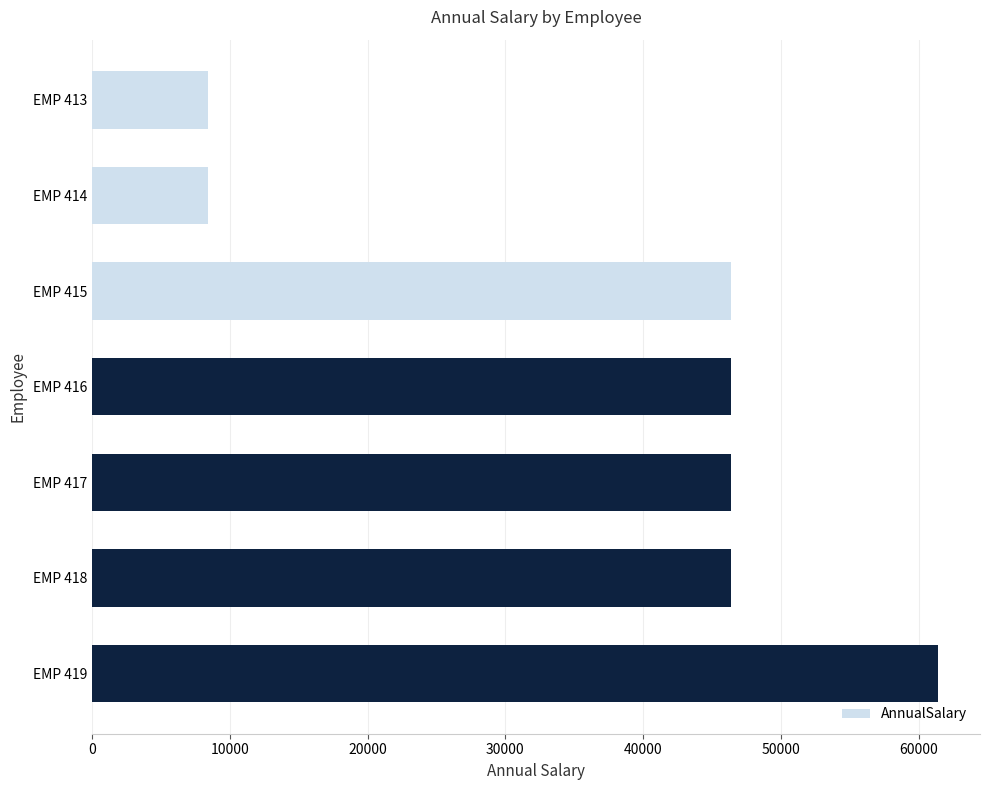

What is the value of the 5th bar from the top?

46399.1